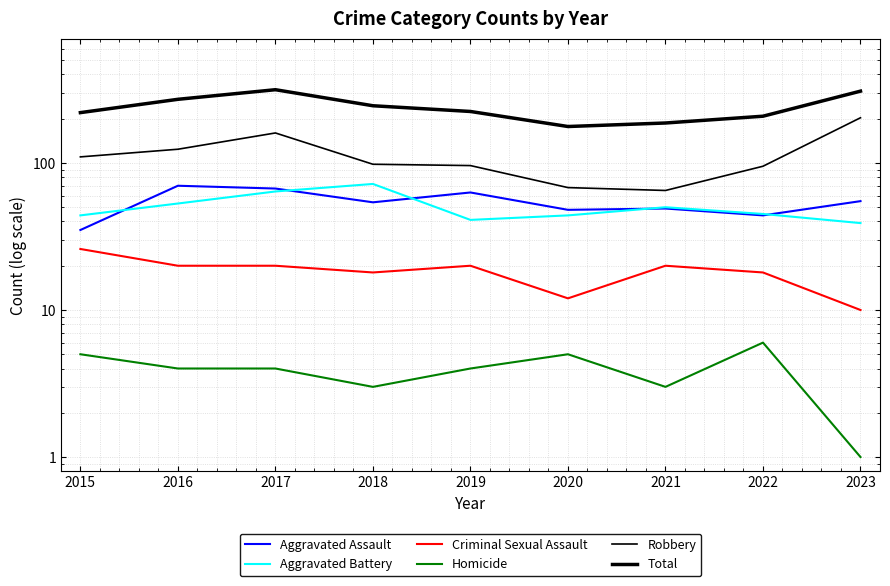

What is the sum of the Homicide values at 2021 and 2019?

7